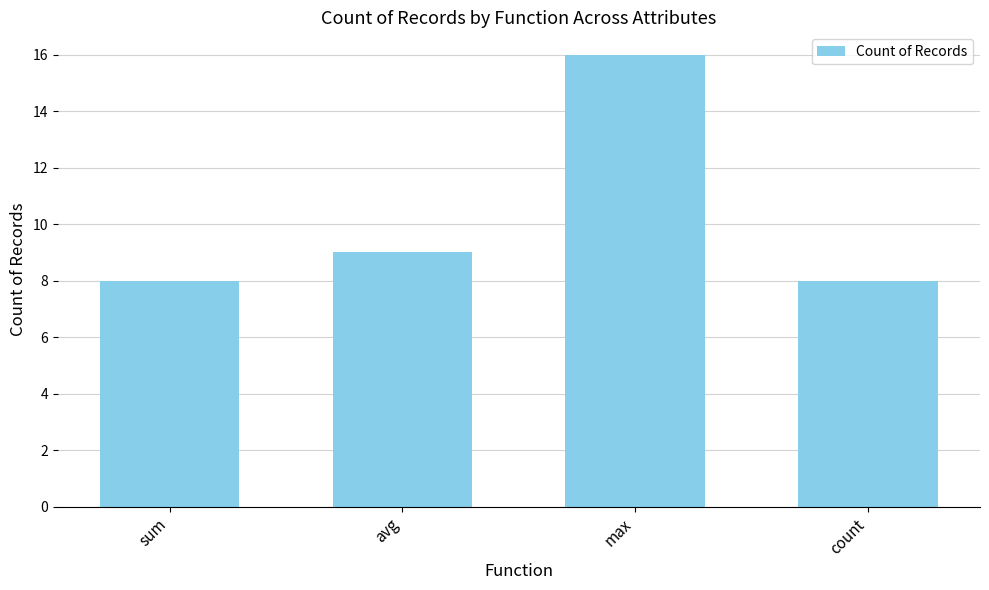

Is it true that the value at count is 4?

False